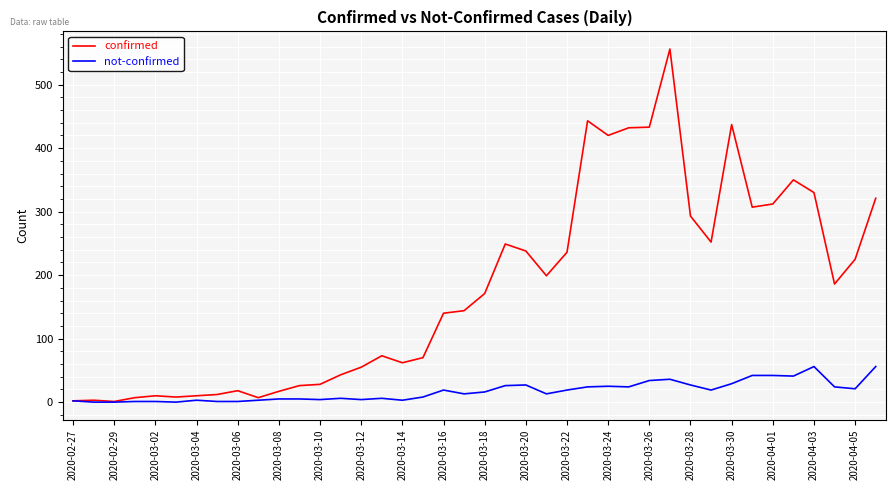

What is the greatest value displayed?

556